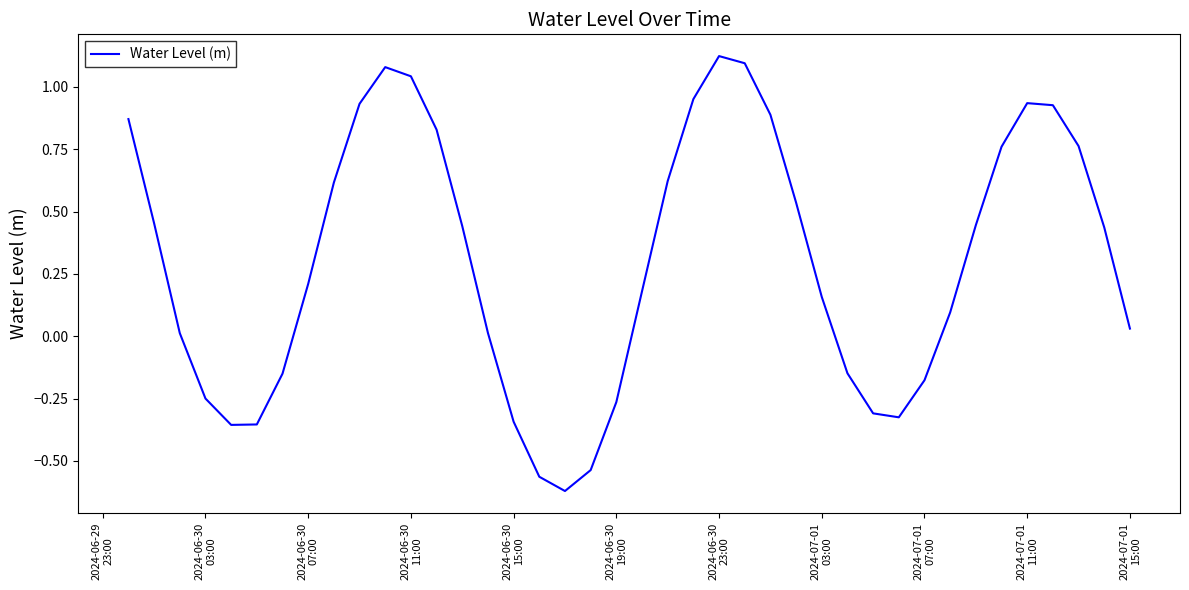

How many lines are shown in the chart?

1